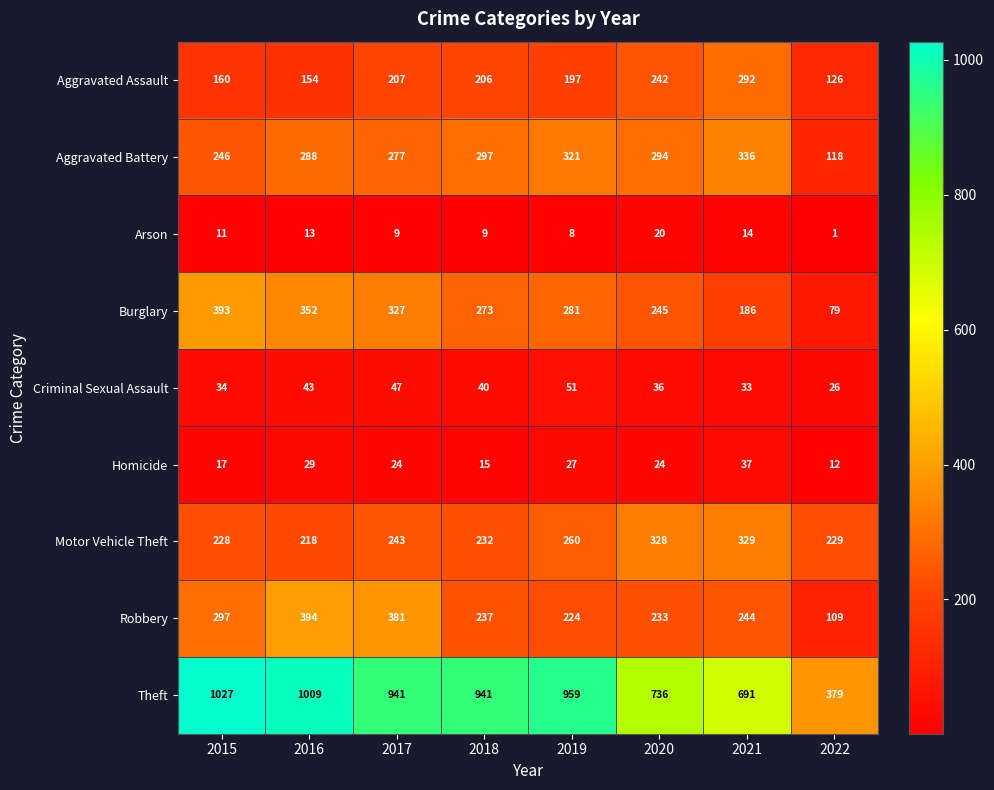

Rank the series by their maximum value, from lowest to highest.

Arson, Homicide, Criminal Sexual Assault, Aggravated Assault, Motor Vehicle Theft, Aggravated Battery, Burglary, Robbery, Theft